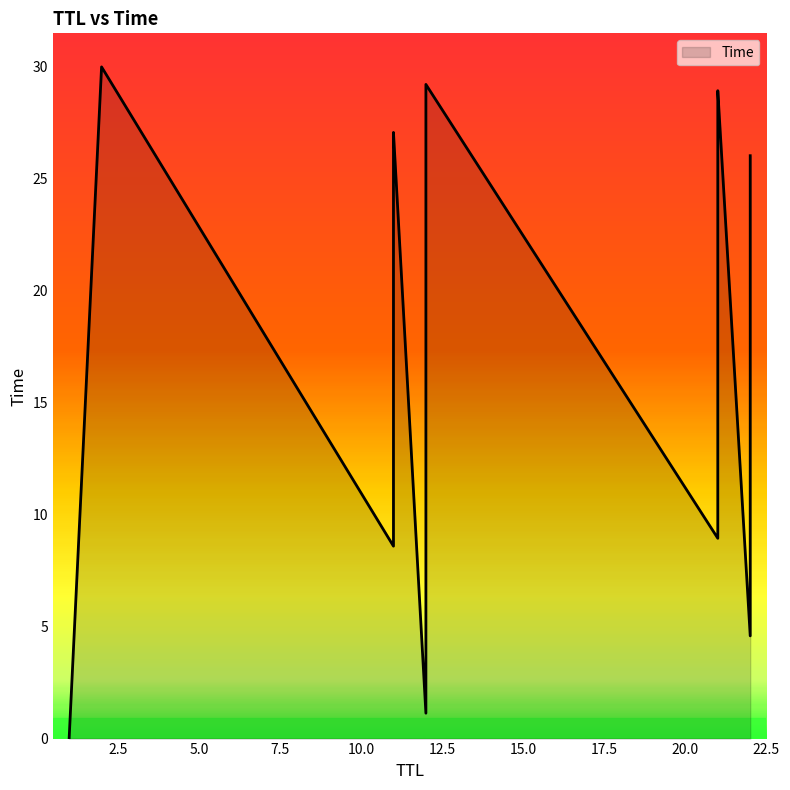

How many lines are shown in the chart?

1